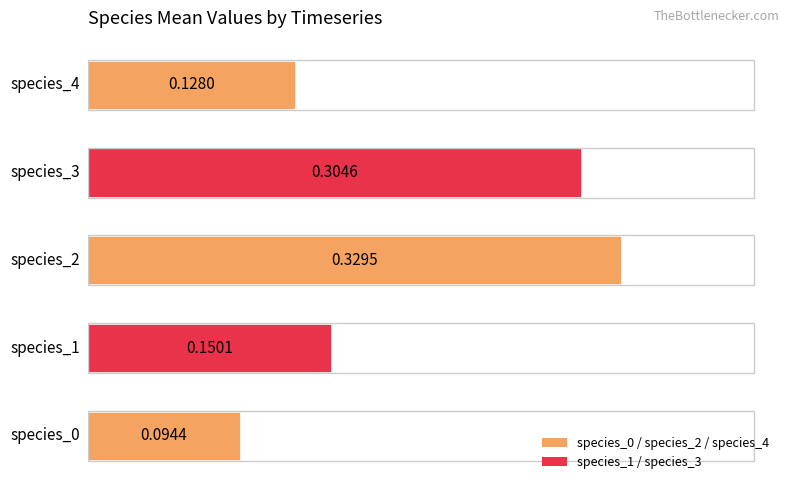

What is the sum of all values?

1.0